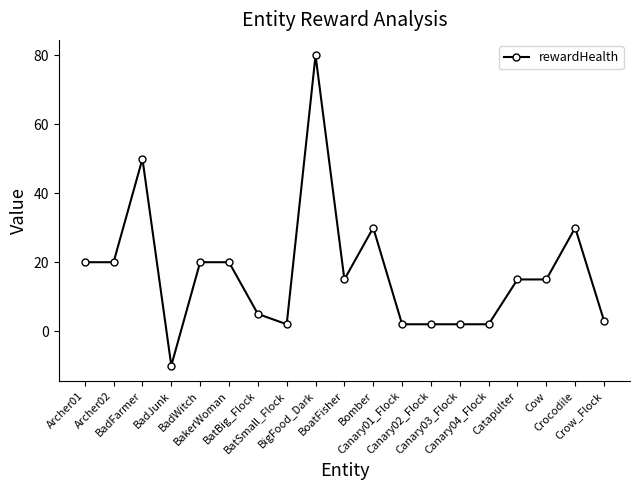

How many positive values are there?

18